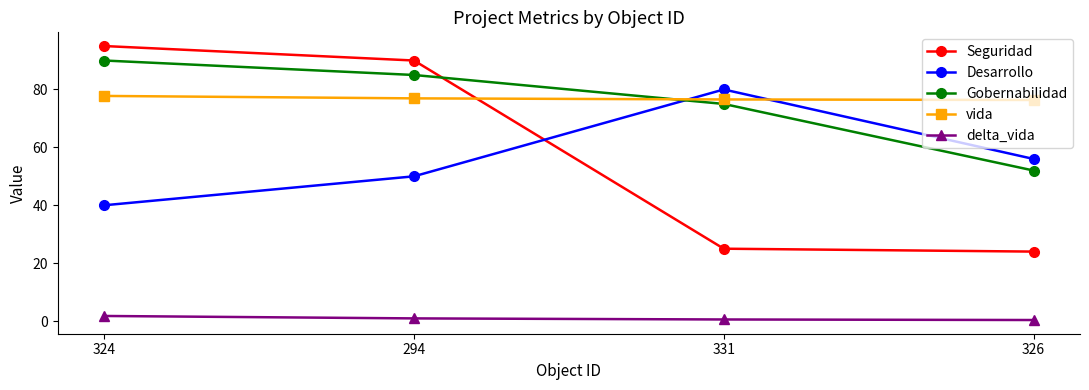

At which label does Gobernabilidad reach its peak?

324